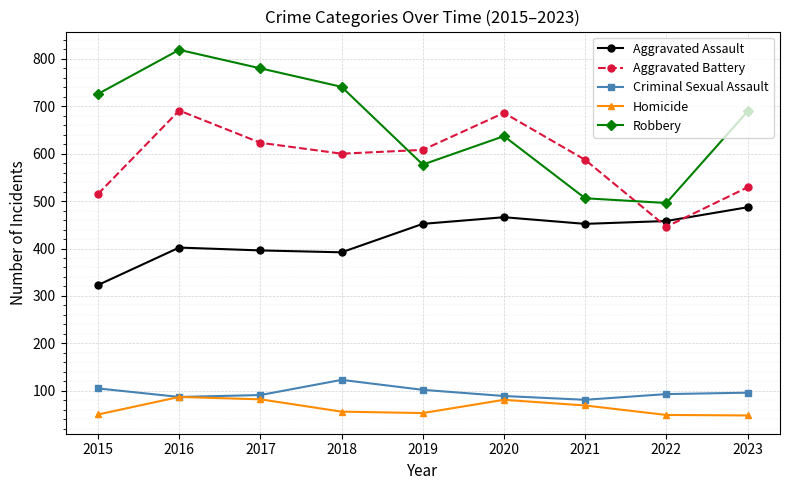

What is the greatest value displayed?

819